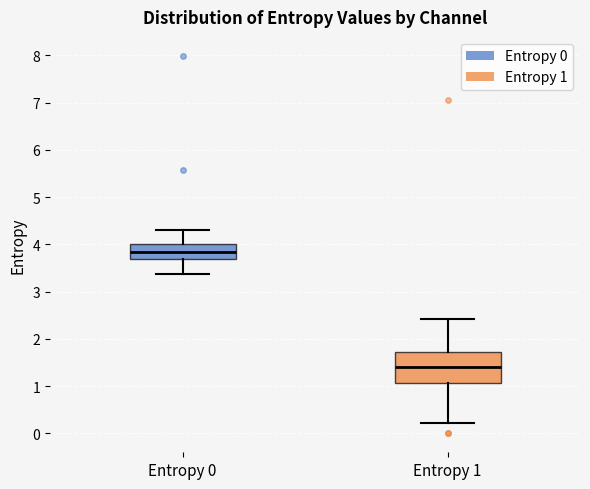

Where does the upper whisker of the box for Entropy 1 end on the y-axis? The values are not printed on the chart, so give them approximately, as read against the axis.

2.4